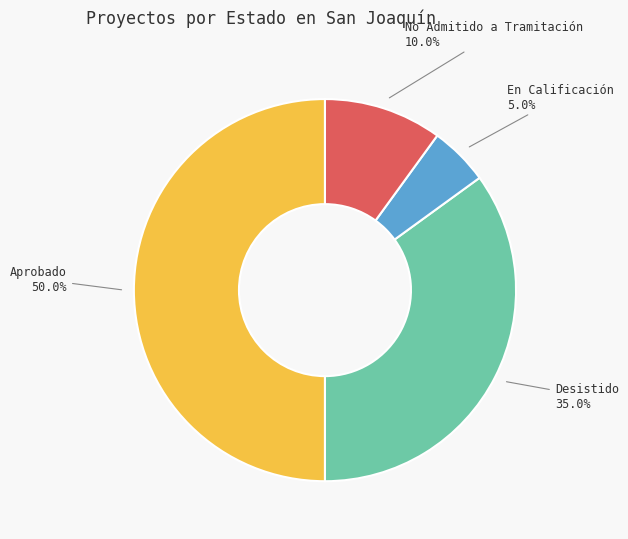

How many slices are in this pie chart?

4